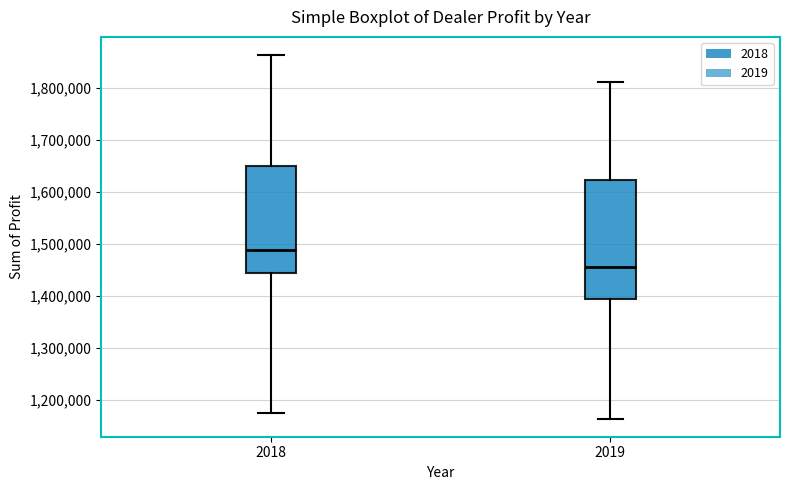

Reading left to right, transcribe this box plot: for each box, give where its median line is, the range the box spans, and where its two whiskers end, as read against the y-axis. The values are not printed on the chart, so give them approximately, as read against the axis.

2018: median 1490000, box 1440000 to 1650000, whiskers 1170000 to 1860000
2019: median 1450000, box 1390000 to 1620000, whiskers 1160000 to 1810000